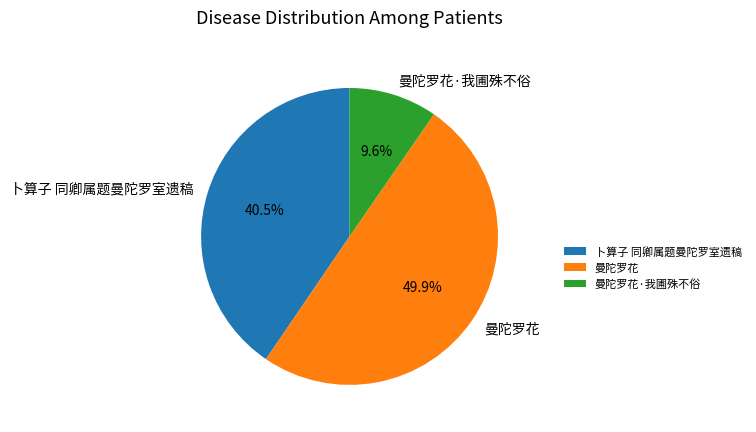

Does 卜算子 同卿属题曼陀罗室遗稿 account for over 50% of the chart?

No